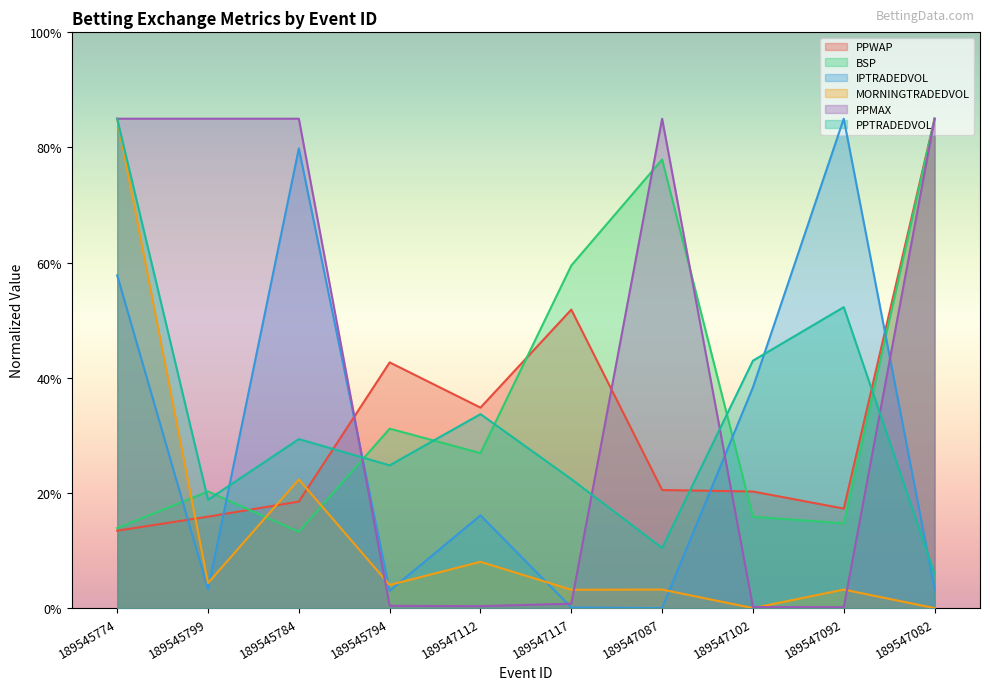

In PPWAP, how many points are higher than both neighbors (excluding endpoints)?

2